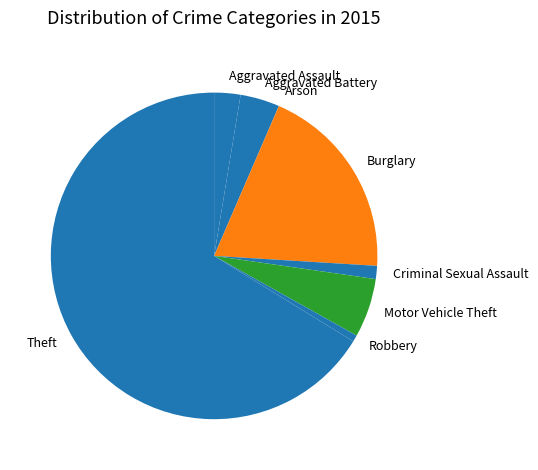

Approximately how many times larger is the value at Criminal Sexual Assault compared to Aggravated Assault?

0.5